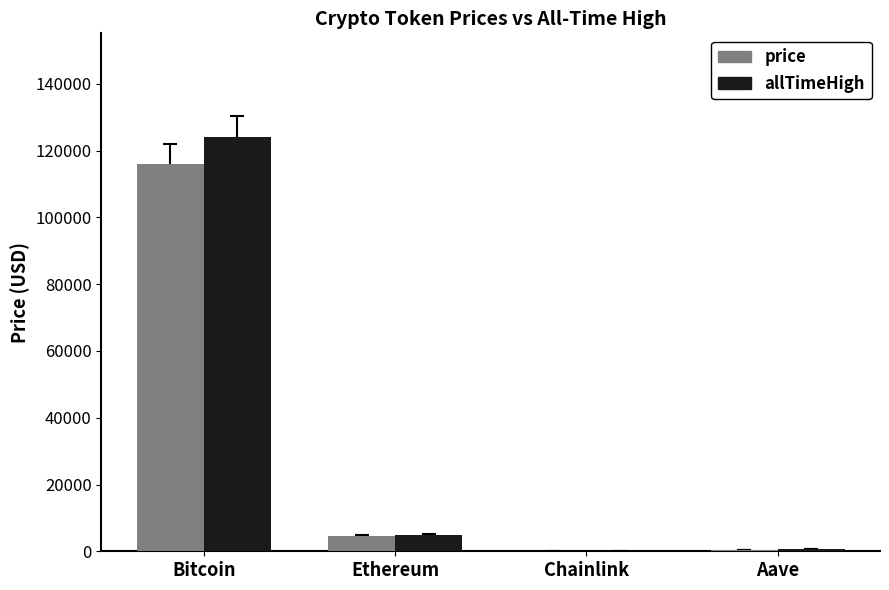

Does the chart contain stacked bars?

No